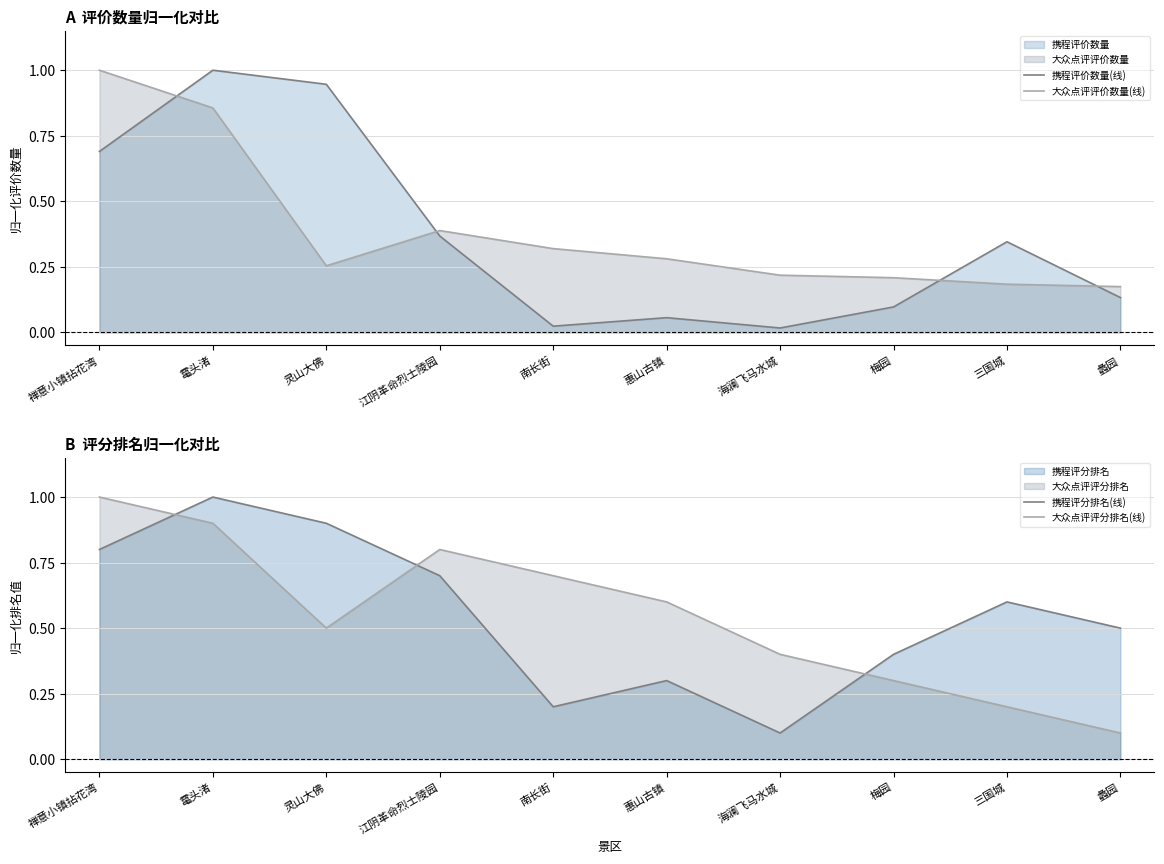

Which label corresponds to the smallest value in the chart?

海澜飞马水城